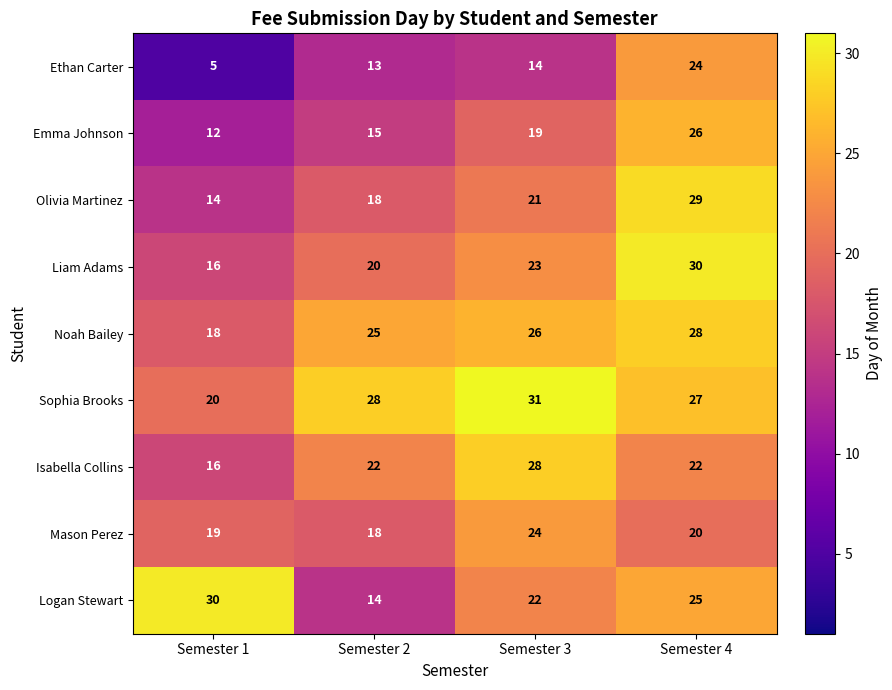

Rank the categories by Olivia Martinez value from highest to lowest.

Semester 4, Semester 3, Semester 2, Semester 1